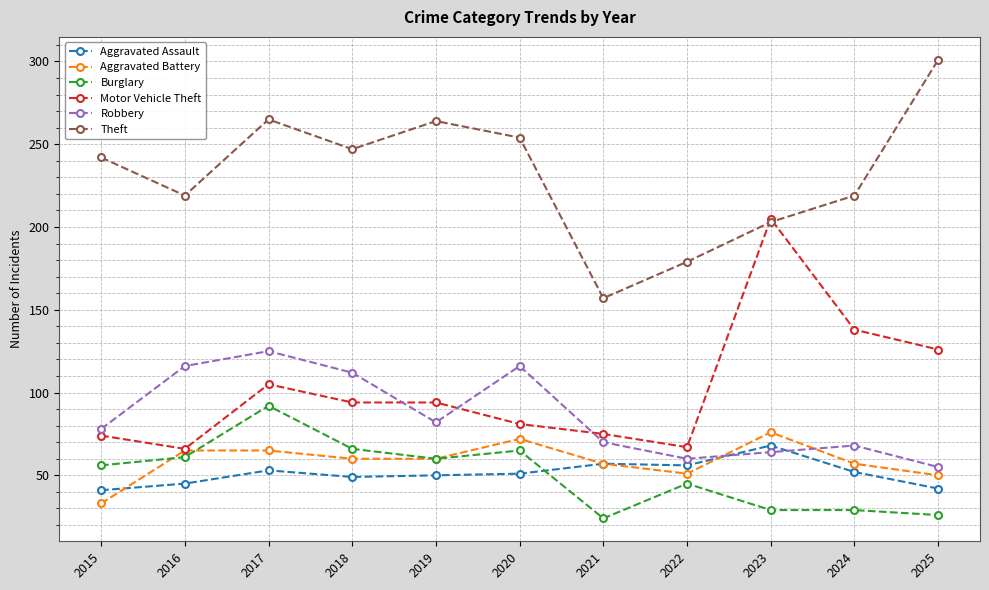

What is the total value across all series at 2016?

572